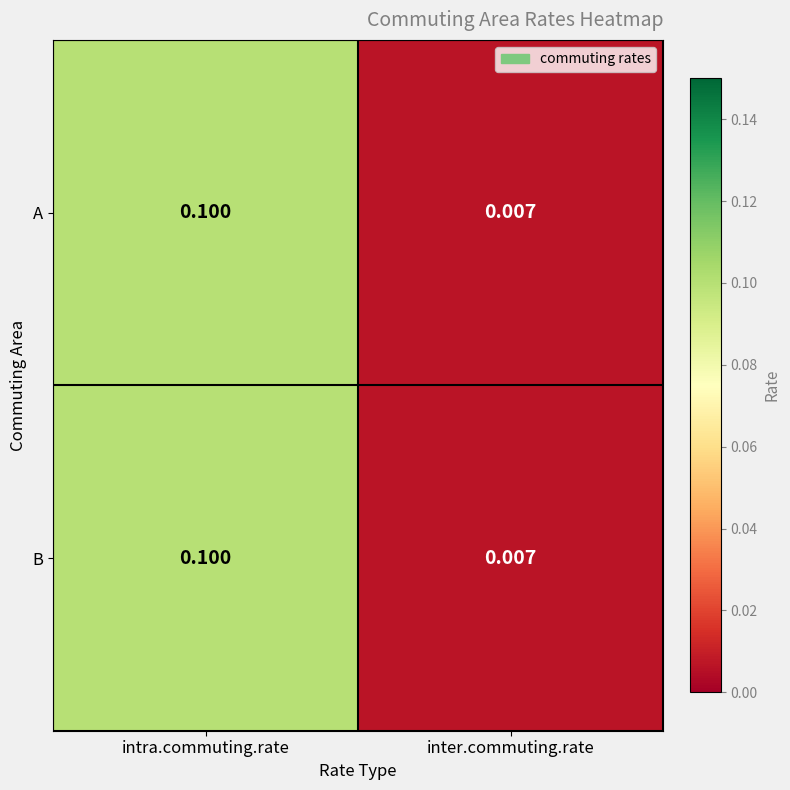

At which label does B reach its peak?

intra.commuting.rate